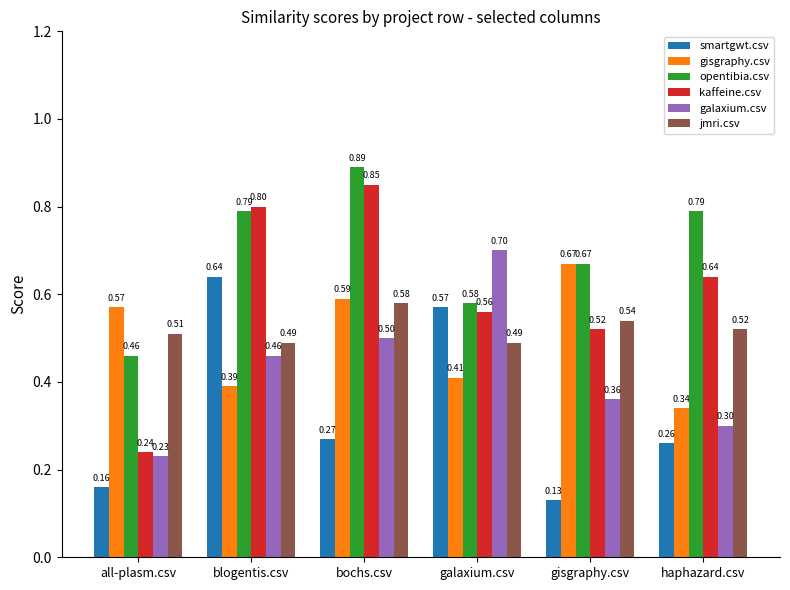

What is the difference between the gisgraphy.csv values at galaxium.csv and gisgraphy.csv?

0.3